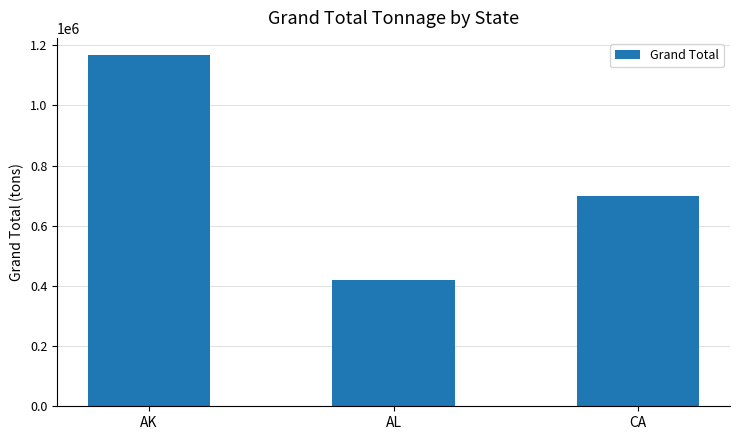

List the labels in order of value, largest first.

AK, CA, AL